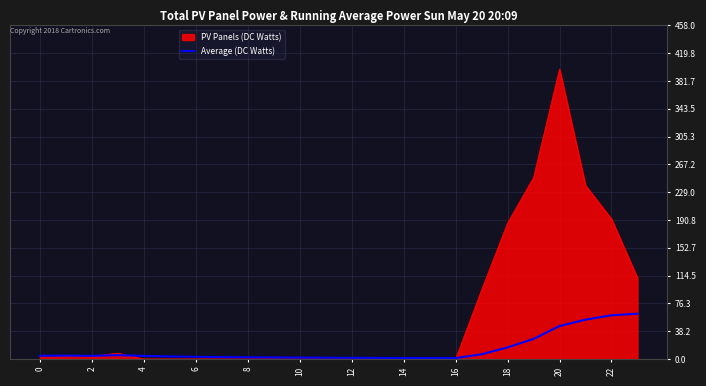

List the series in order of their peak value, lowest first.

Average (DC Watts), PV Panels (DC Watts)